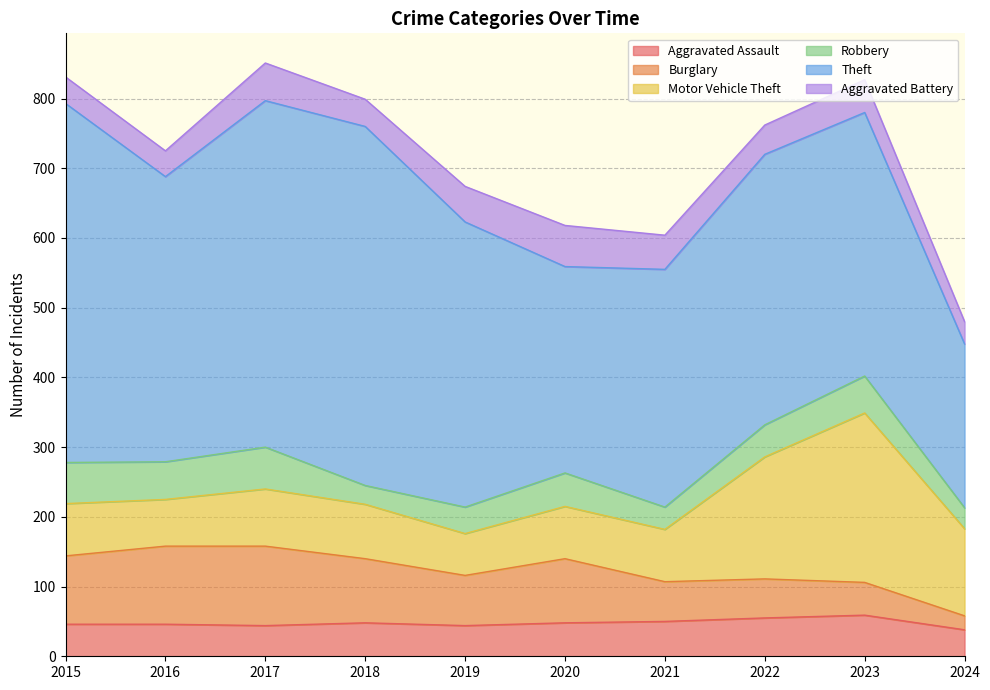

How many data points in Robbery are above 48?

4